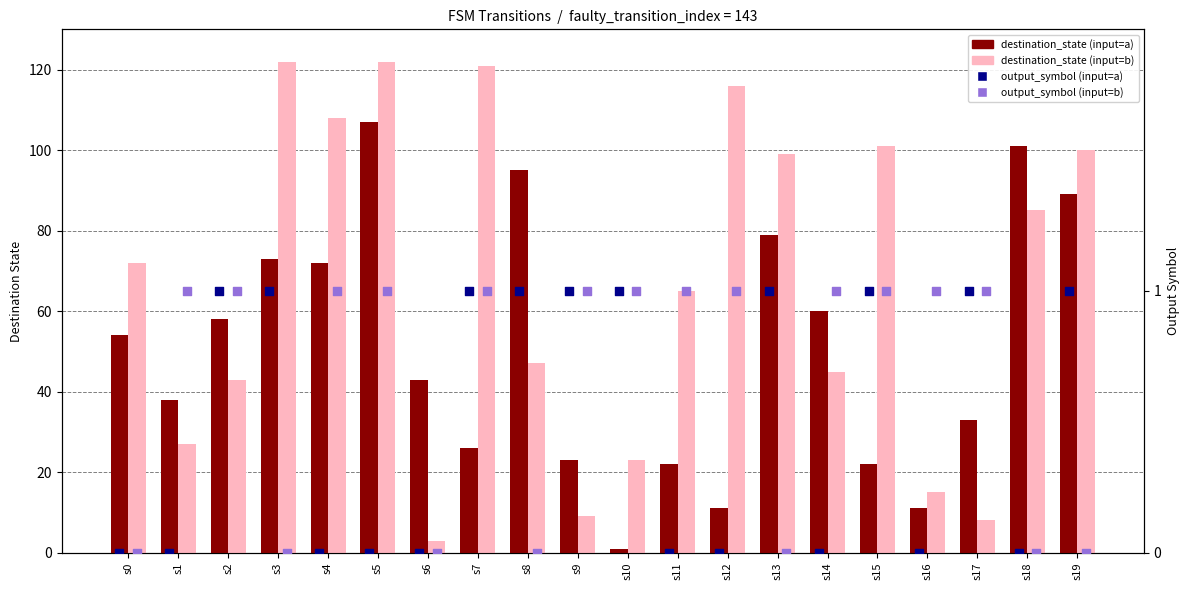

Which series has the widest spread of Y values?

destination_state (input=b)